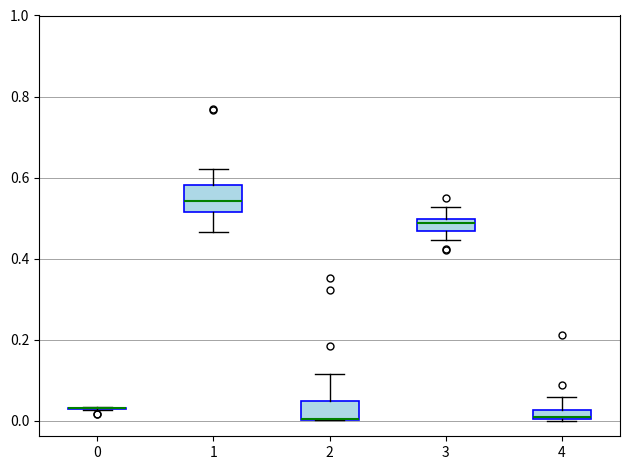

Where is the lower edge of the box at x = 1 on the y-axis? The values are not printed on the chart, so give them approximately, as read against the axis.

0.52